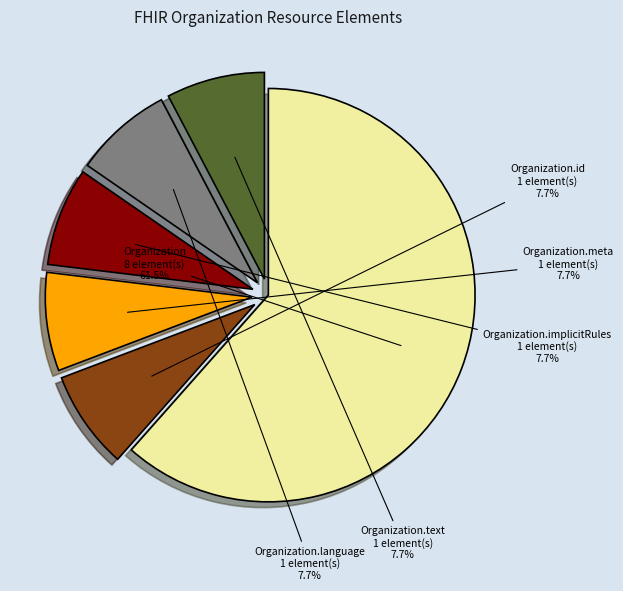

Which slice represents more than half of the pie?

Organization